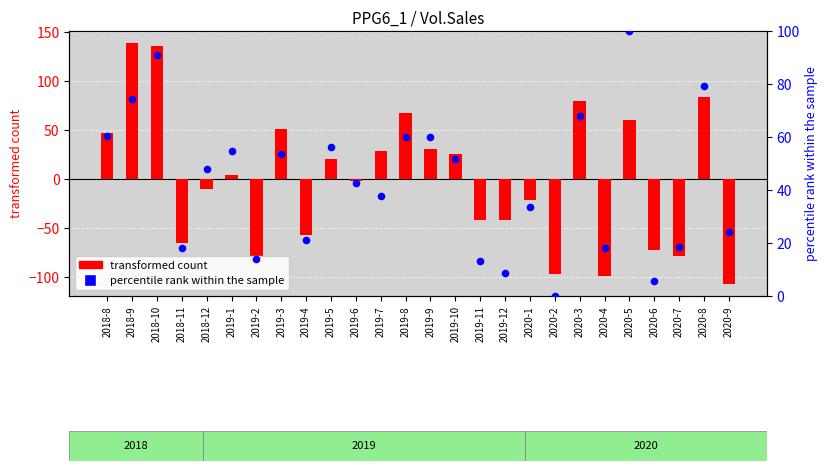

What is the total value across all series at 2019-9?

90.7